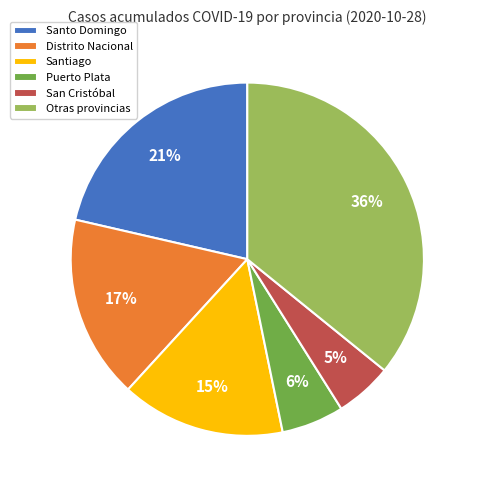

What is the ratio of the value at Distrito Nacional to the value at Santiago?

1.1